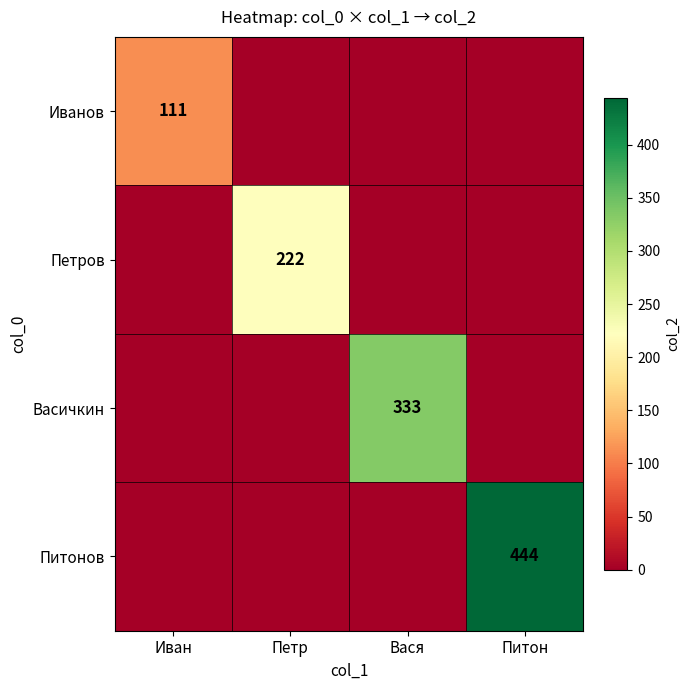

The value of Петров at Петр is 222. True or false?

True